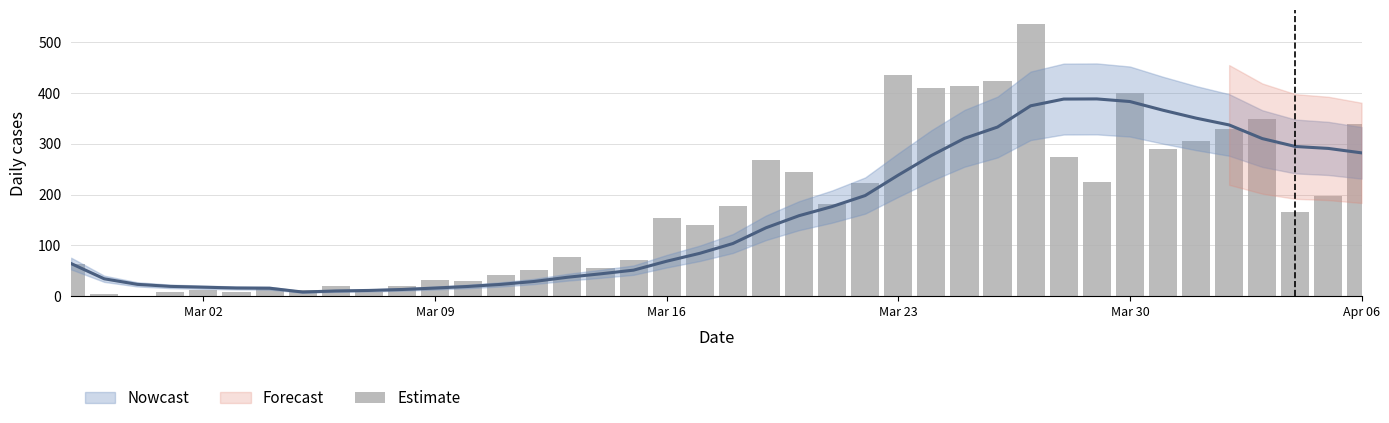

The value at 33 is 104. True or false?

False